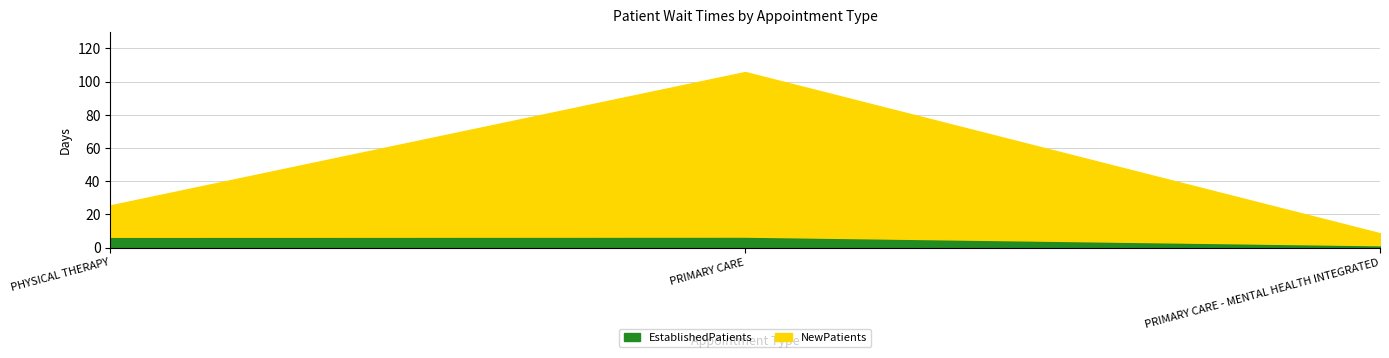

True or false: EstablishedPatients has a value of 2.7 at PHYSICAL THERAPY.

False